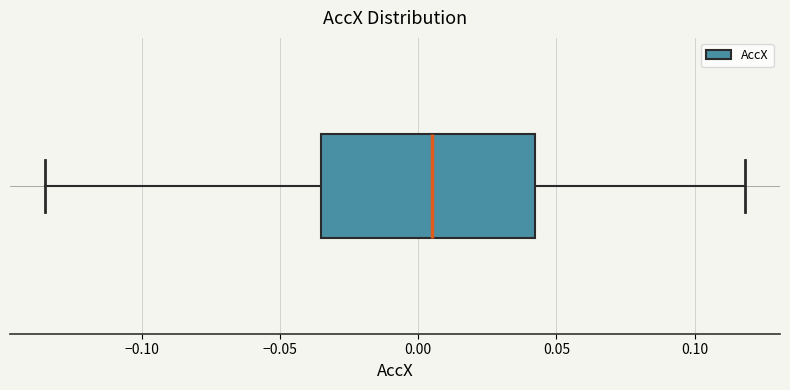

Transcribe this box plot: give where the median line is, the range the box spans, and where the two whiskers end, as read against the x-axis. The values are not printed on the chart, so give them approximately, as read against the axis.

median 0.005, box -0.035 to 0.040, whiskers -0.135 to 0.120